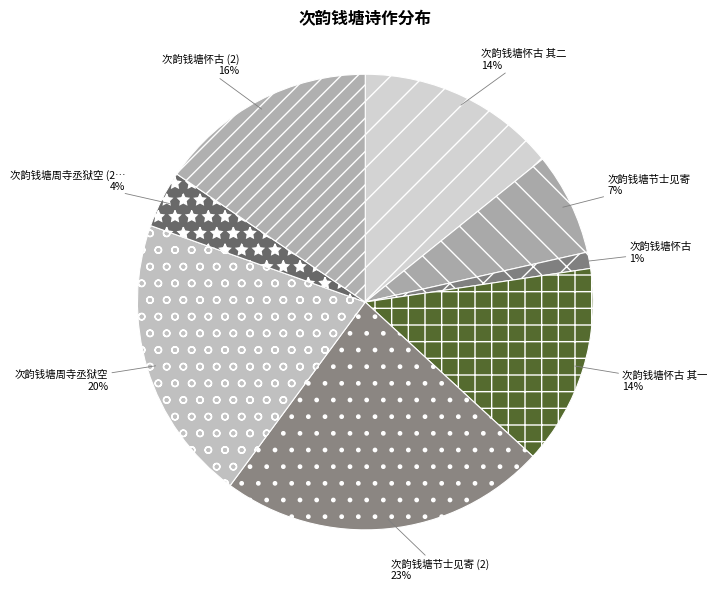

Count the number of slices in the pie.

8